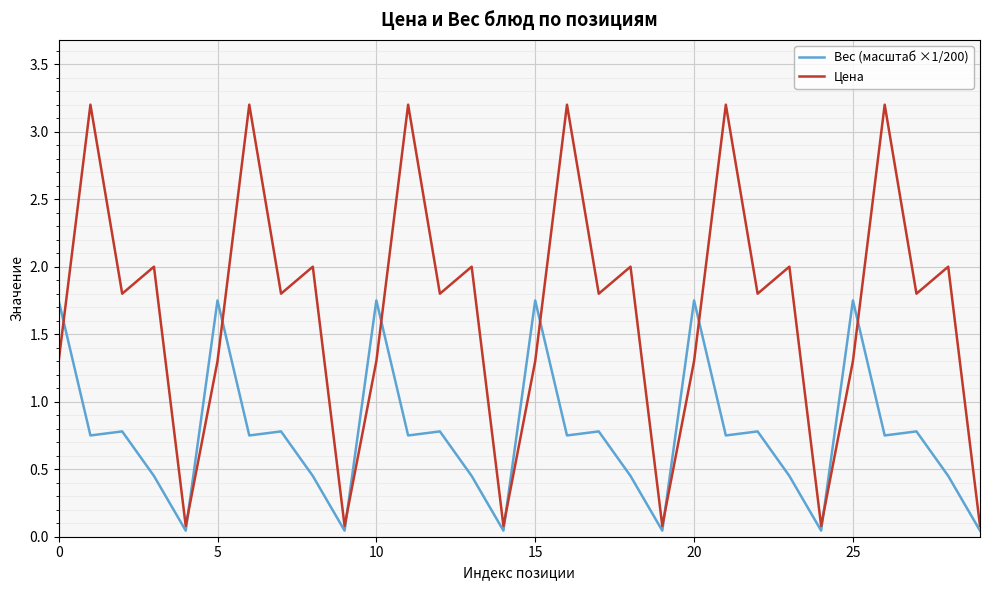

List the series in order of their peak value, lowest first.

Вес (масштаб ×1/200), Цена